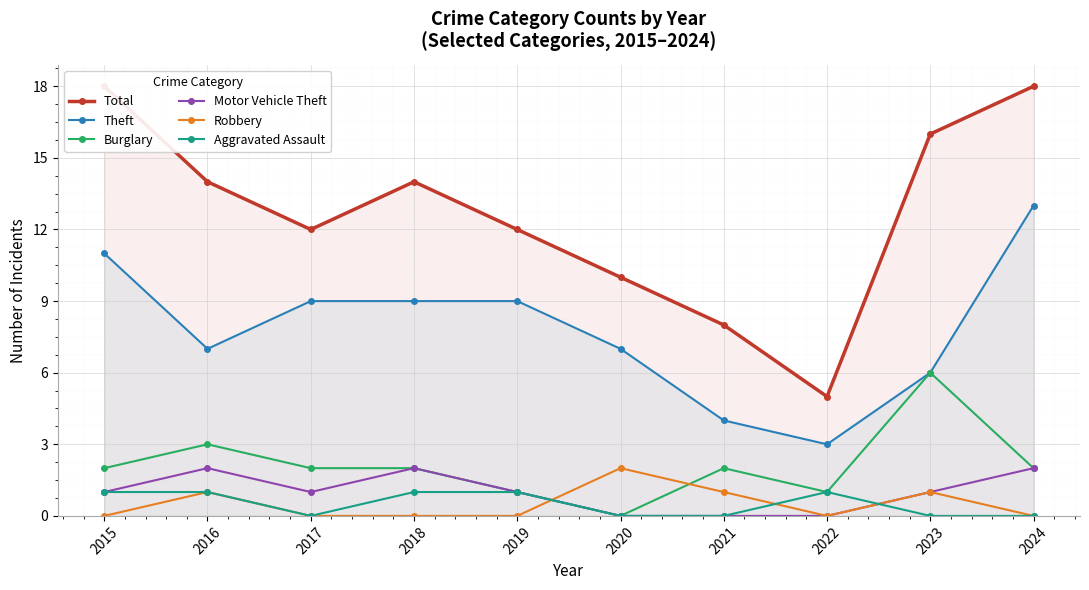

Is it true that Motor Vehicle Theft equals 2 at 2023?

False